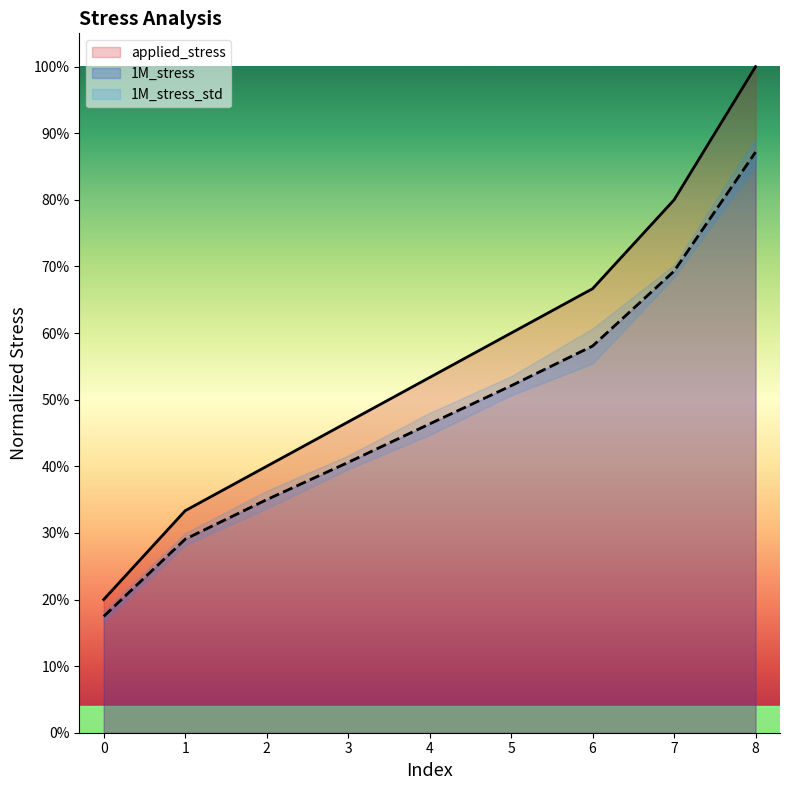

What is the total value across all series at 7?

1.5